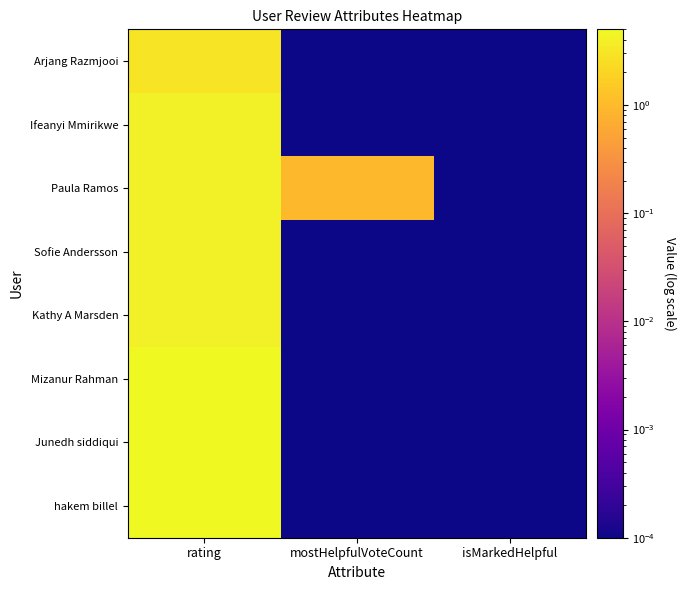

Reading right to left, extract all data points from this chart.

Arjang Razmjooi: isMarkedHelpful=0.0	mostHelpfulVoteCount=0.0	rating=3.0
Ifeanyi Mmirikwe: isMarkedHelpful=0.0	mostHelpfulVoteCount=0.0	rating=4.0
Paula Ramos: isMarkedHelpful=0.0	mostHelpfulVoteCount=1.0	rating=4.0
Sofie Andersson: isMarkedHelpful=0.0	mostHelpfulVoteCount=0.0	rating=4.0
Kathy A Marsden: isMarkedHelpful=0.0	mostHelpfulVoteCount=0.0	rating=4.0
Mizanur Rahman: isMarkedHelpful=0.0	mostHelpfulVoteCount=0.0	rating=5.0
Junedh siddiqui: isMarkedHelpful=0.0	mostHelpfulVoteCount=0.0	rating=5.0
hakem billel: isMarkedHelpful=0.0	mostHelpfulVoteCount=0.0	rating=5.0